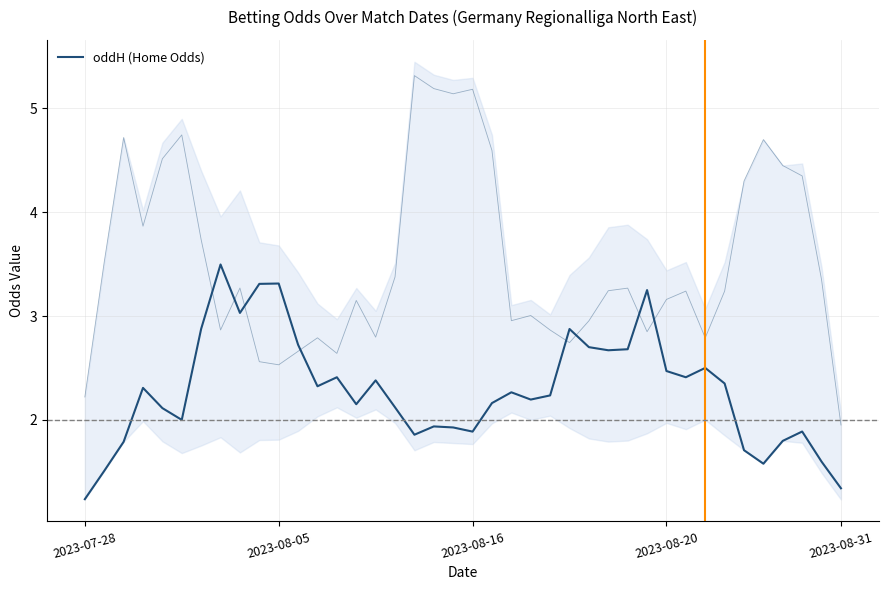

What is the sum of the values at 27 and 29?

5.9